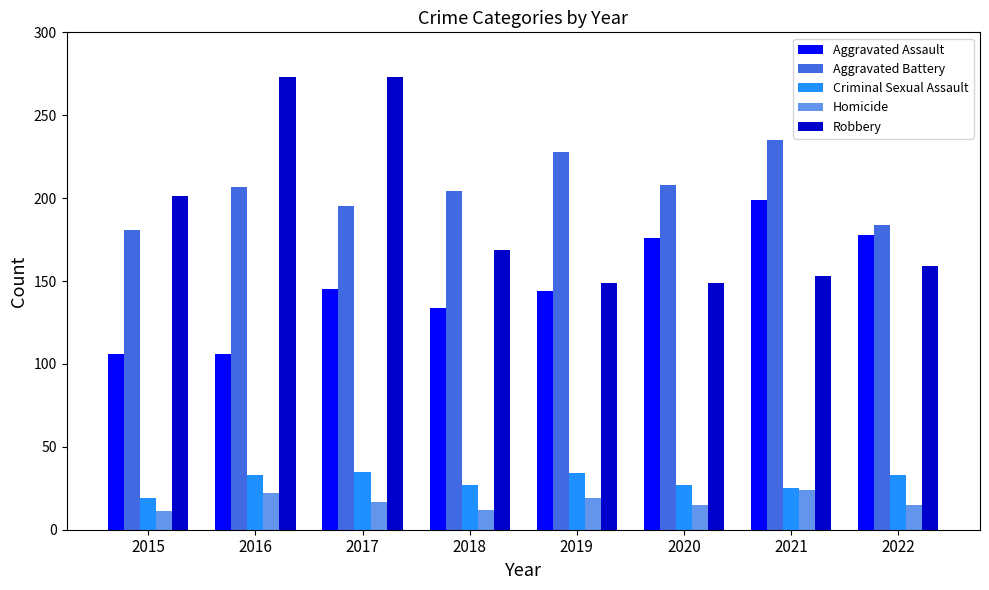

How many distinct data groups are displayed?

5